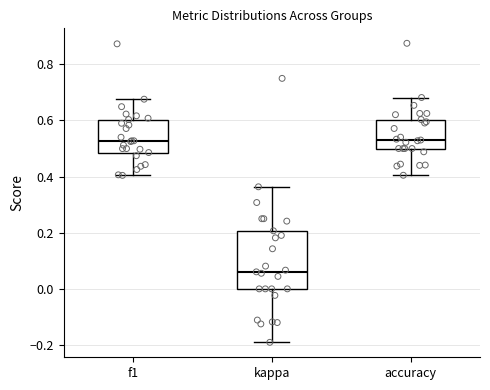

Reading left to right, transcribe this box plot: for each box, give where its median line is, the range the box spans, and where its two whiskers end, as read against the y-axis. The values are not printed on the chart, so give them approximately, as read against the axis.

f1: median 0.52, box 0.48 to 0.60, whiskers 0.40 to 0.68
kappa: median 0.06, box 0.00 to 0.20, whiskers -0.20 to 0.36
accuracy: median 0.54, box 0.50 to 0.60, whiskers 0.40 to 0.68